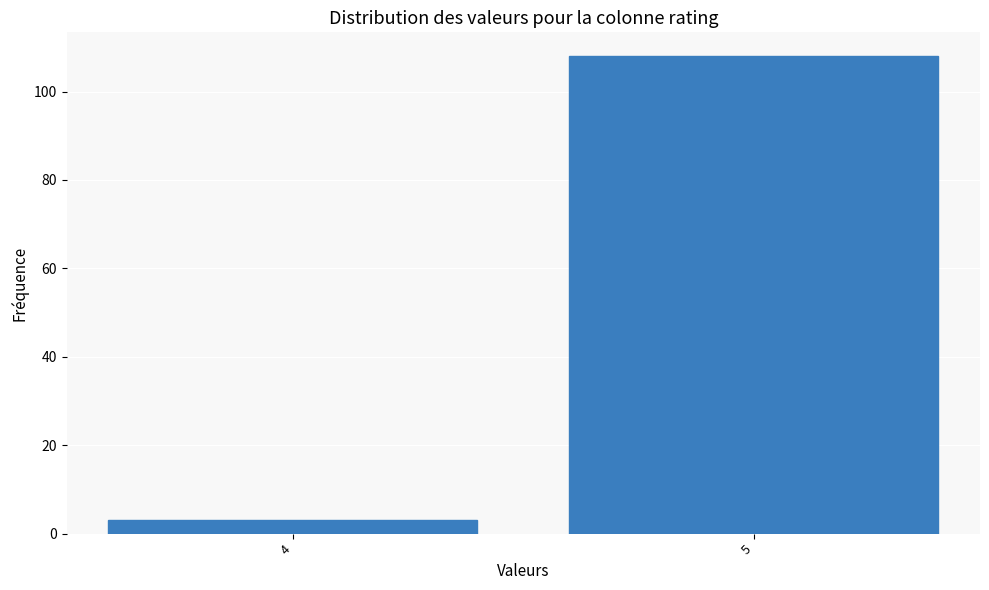

Reading left to right, transcribe all the data shown in this chart.

3	108